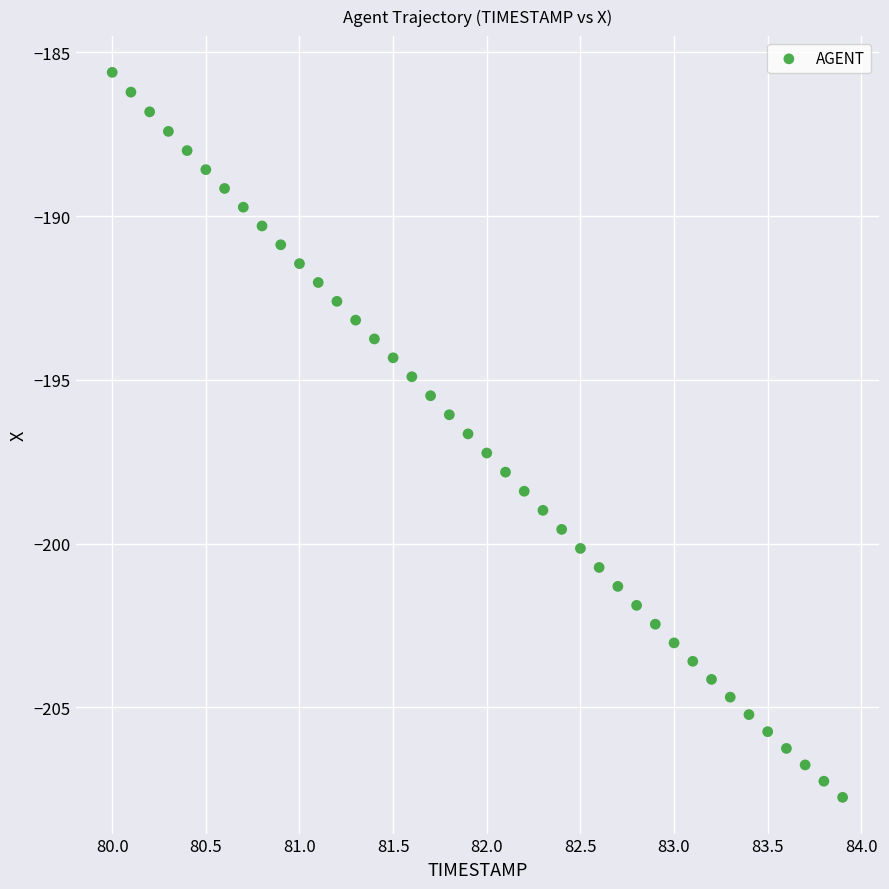

What is the range of X values (max minus min)?

3.9